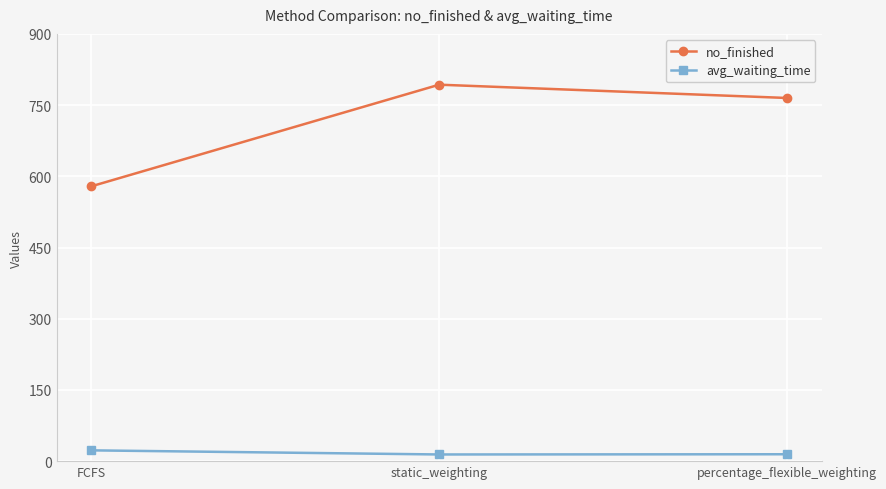

List the labels in order of no_finished value, smallest first.

FCFS, percentage_flexible_weighting, static_weighting